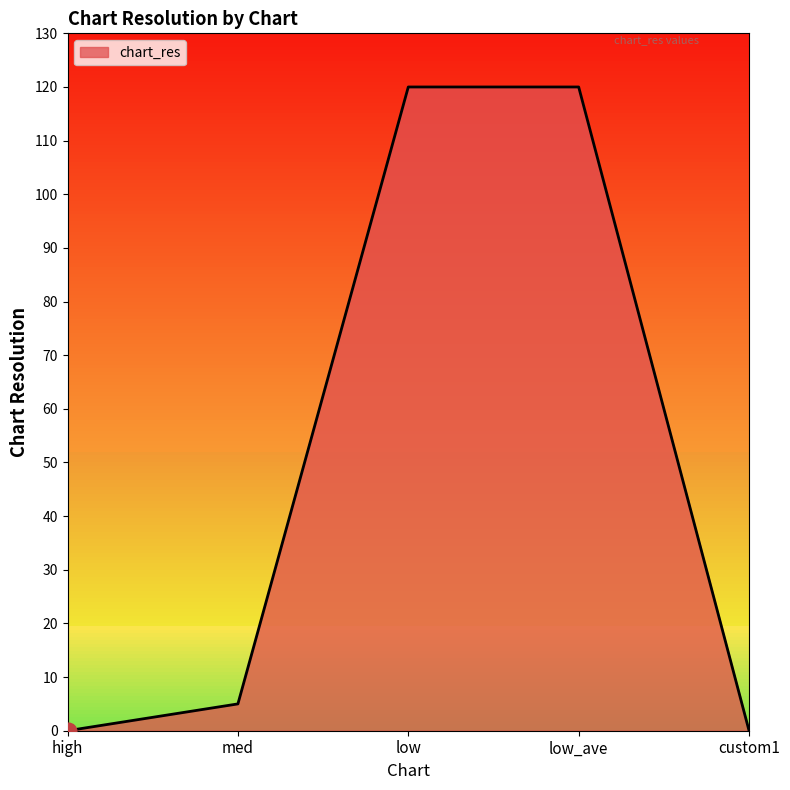

What is the greatest value displayed?

120